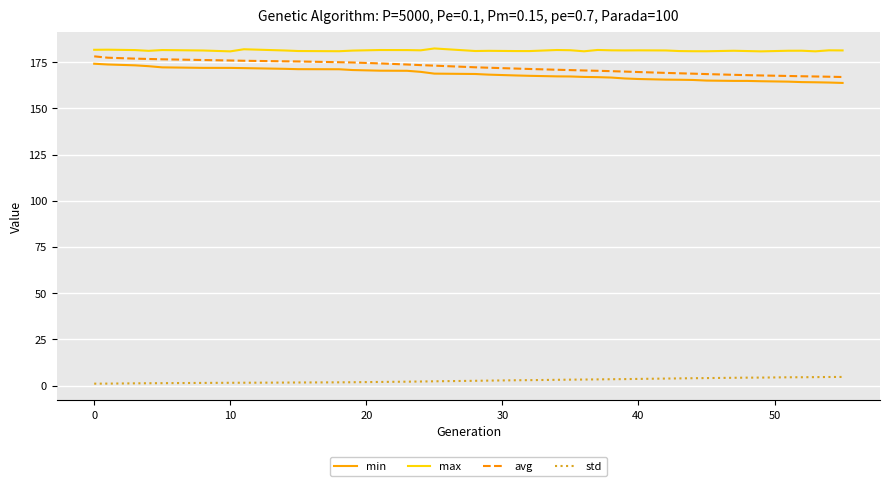

What is the difference between the maximum and minimum values in the max series?

1.6